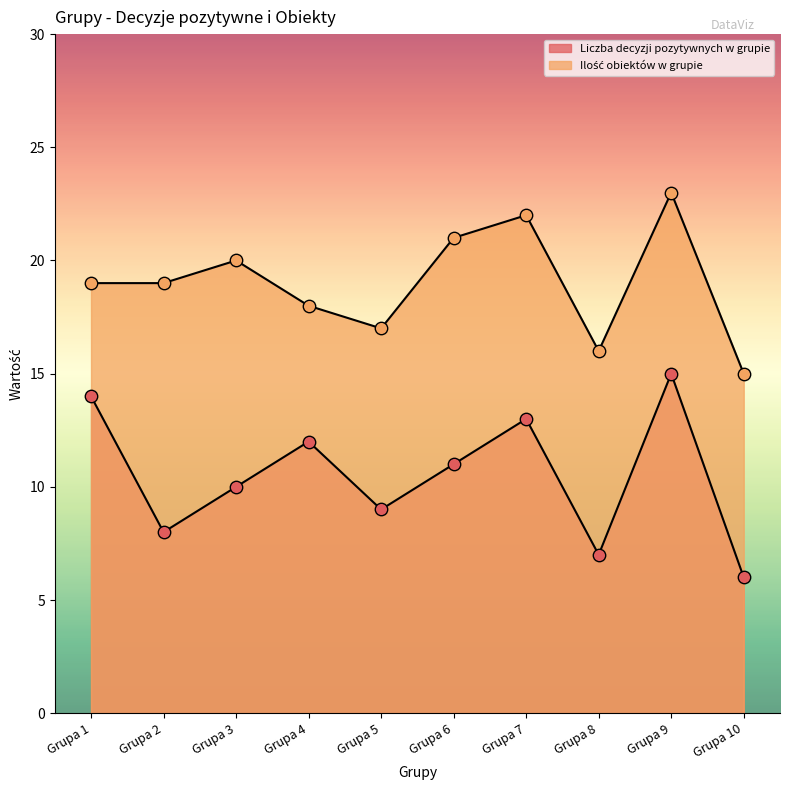

At how many categories does at least one series exceed 7?

10